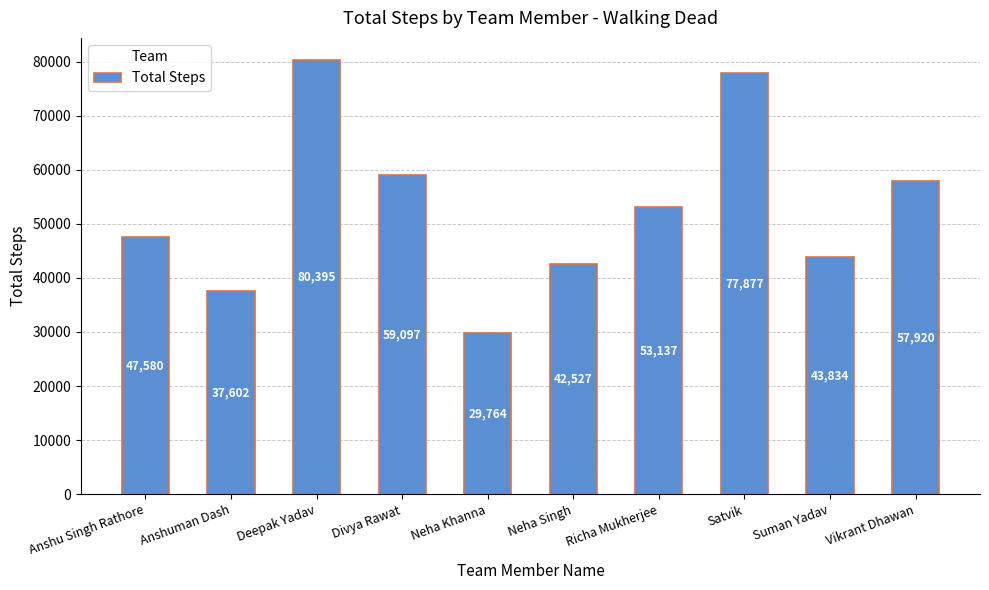

Which label corresponds to the smallest value in the chart?

Neha Khanna